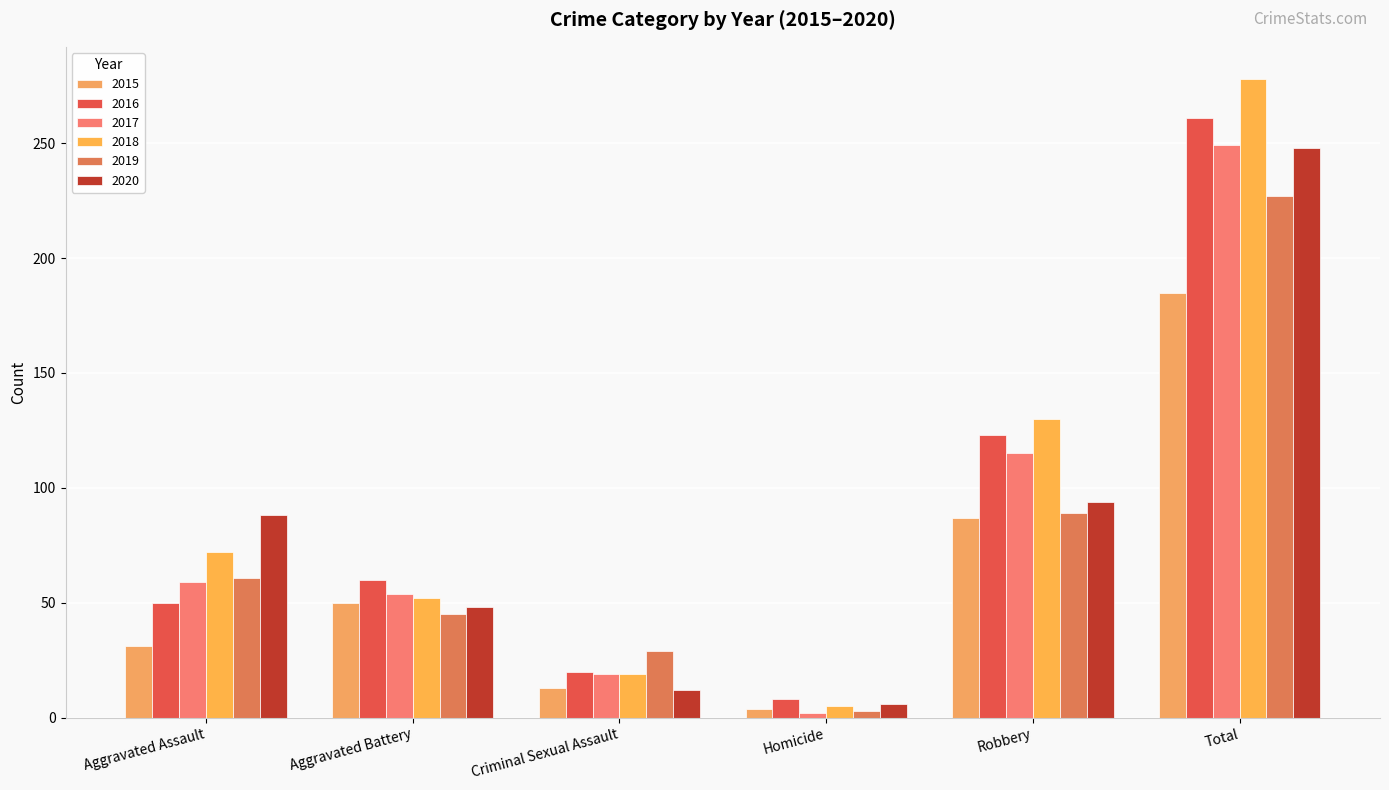

Reading right to left, what are all the values shown in this chart?

2015: Total=185	Robbery=87	Homicide=4	Criminal Sexual Assault=13	Aggravated Battery=50	Aggravated Assault=31
2016: Total=261	Robbery=123	Homicide=8	Criminal Sexual Assault=20	Aggravated Battery=60	Aggravated Assault=50
2017: Total=249	Robbery=115	Homicide=2	Criminal Sexual Assault=19	Aggravated Battery=54	Aggravated Assault=59
2018: Total=278	Robbery=130	Homicide=5	Criminal Sexual Assault=19	Aggravated Battery=52	Aggravated Assault=72
2019: Total=227	Robbery=89	Homicide=3	Criminal Sexual Assault=29	Aggravated Battery=45	Aggravated Assault=61
2020: Total=248	Robbery=94	Homicide=6	Criminal Sexual Assault=12	Aggravated Battery=48	Aggravated Assault=88